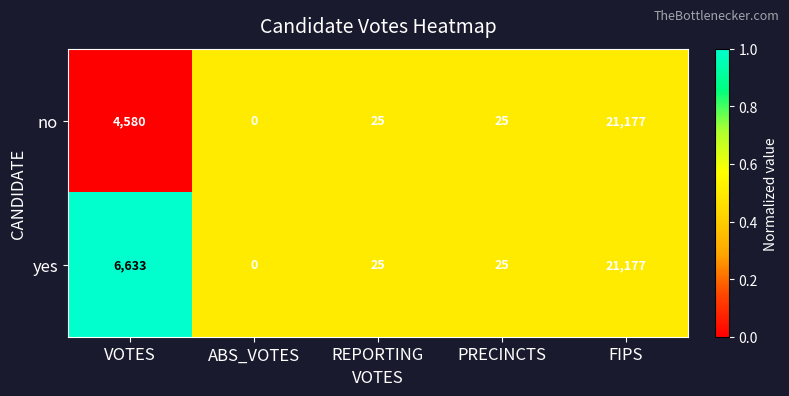

What is the maximum value shown in the chart?

21177